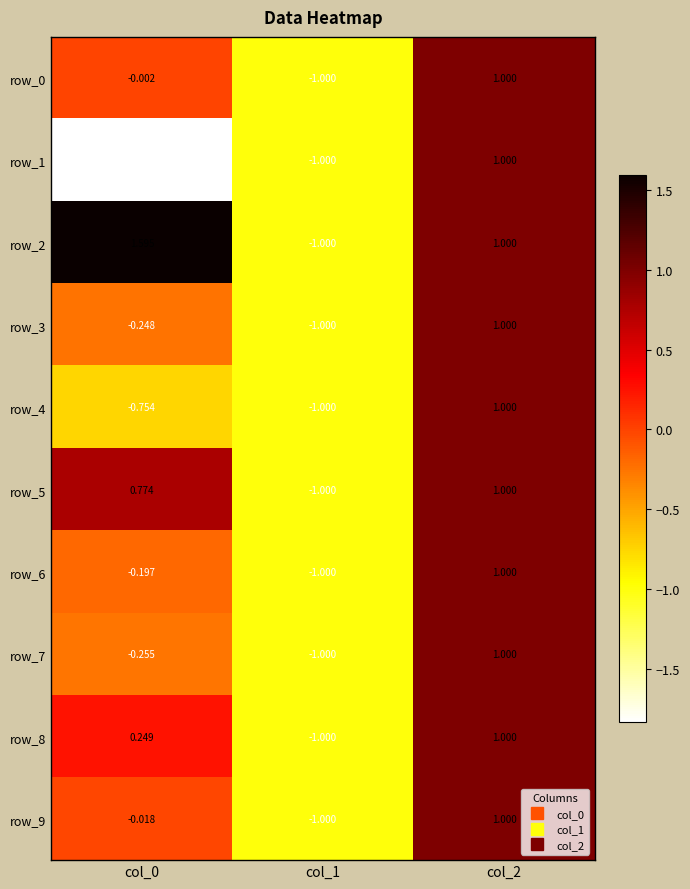

Reading right to left, transcribe all the data shown in this chart.

row_0: 1.0	-1.0	-0.0
row_1: 1.0	-1.0	-1.8
row_2: 1.0	-1.0	1.6
row_3: 1.0	-1.0	-0.2
row_4: 1.0	-1.0	-0.8
row_5: 1.0	-1.0	0.8
row_6: 1.0	-1.0	-0.2
row_7: 1.0	-1.0	-0.3
row_8: 1.0	-1.0	0.2
row_9: 1.0	-1.0	-0.0